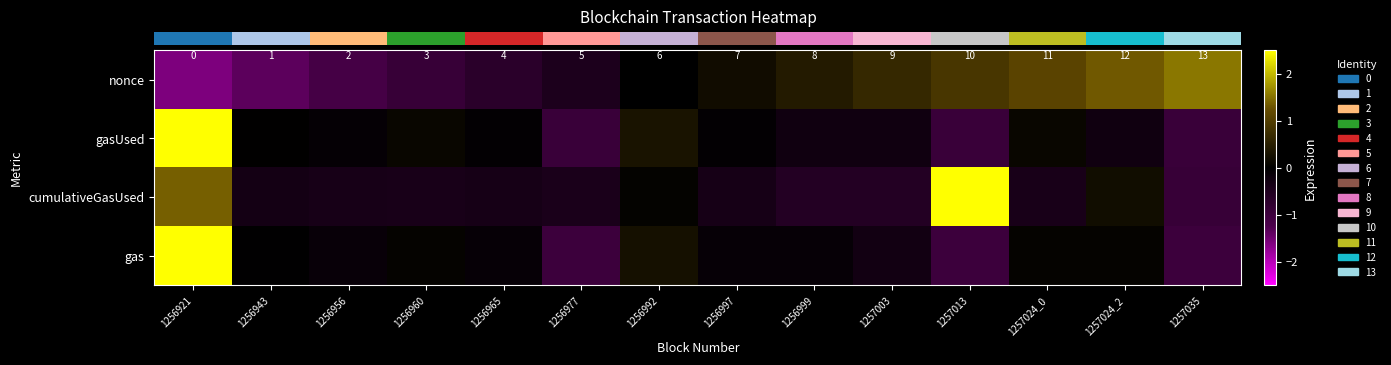

Reading right to left, transcribe all the data shown in this chart.

row_0: 1.6	1.3	1.1	0.9	0.7	0.4	0.2	-0.0	-0.5	-0.7	-0.9	-1.1	-1.4	-1.6
row_1: -0.9	-0.3	0.1	-0.9	-0.3	-0.3	-0.1	0.3	-0.9	-0.1	0.1	-0.1	0.0	3.3
row_2: -0.9	0.2	-0.4	3.1	-0.6	-0.6	-0.4	0.1	-0.4	-0.4	-0.4	-0.4	-0.3	1.4
row_3: -1.0	0.1	0.1	-1.0	-0.3	-0.1	-0.1	0.3	-1.0	-0.1	0.1	-0.1	-0.0	3.3